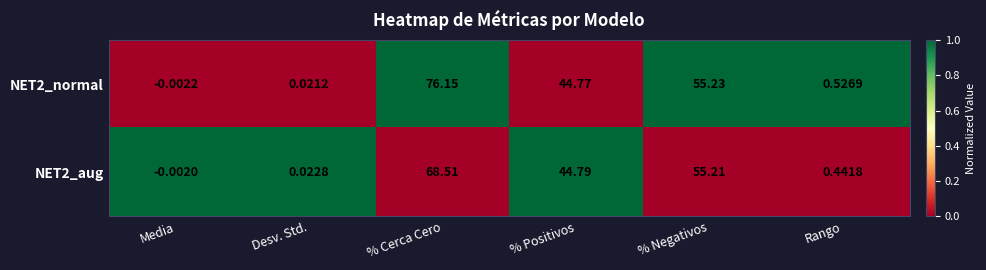

List the labels in order of NET2_aug value, smallest first.

Media, Desv. Std., Rango, % Positivos, % Negativos, % Cerca Cero